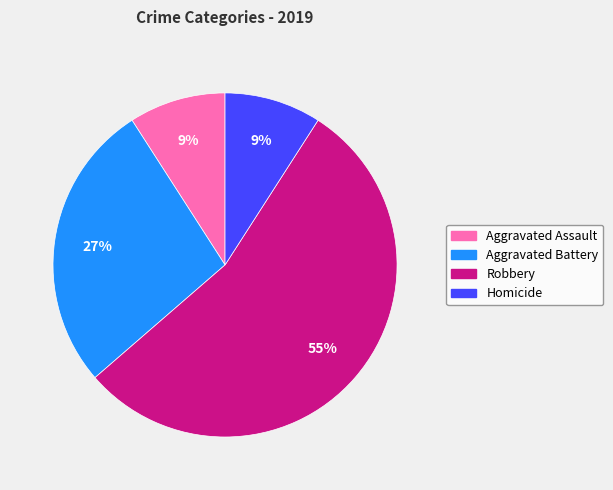

To the nearest percent, what percentage of the pie is Aggravated Battery?

27%